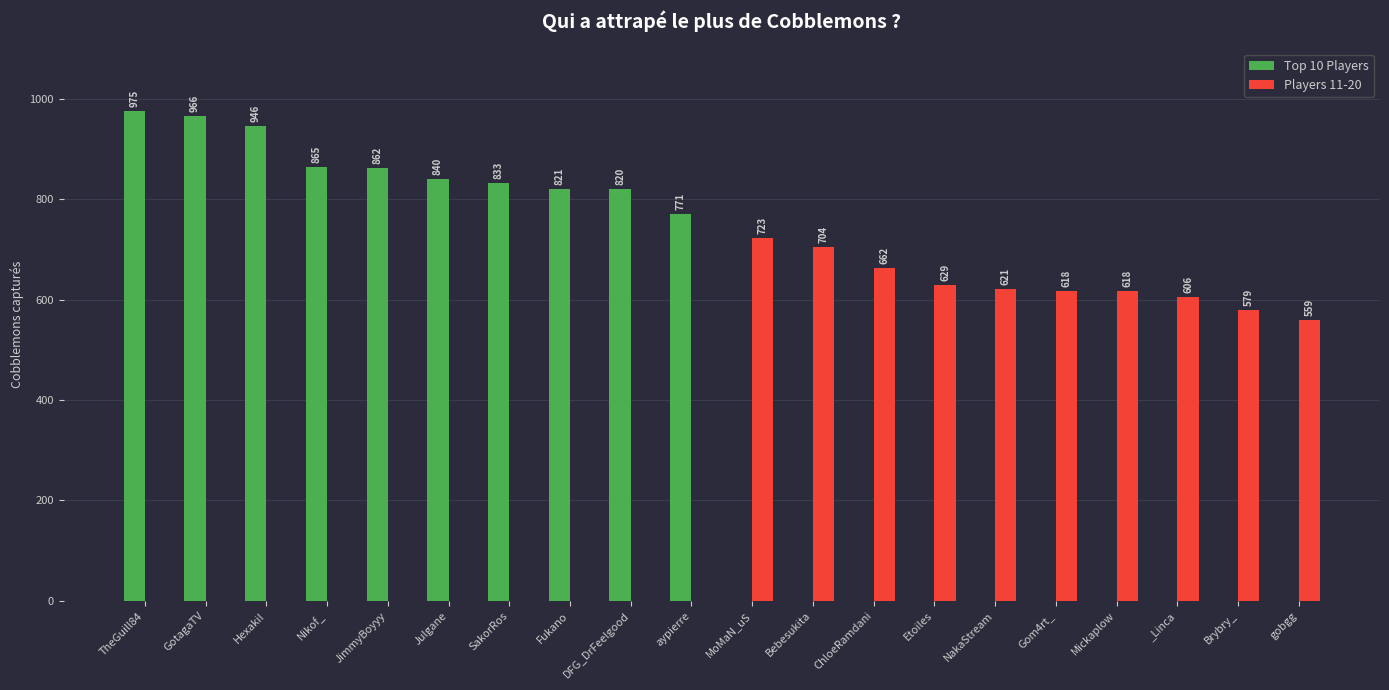

Which series has the largest total across all categories?

Top 10 Players